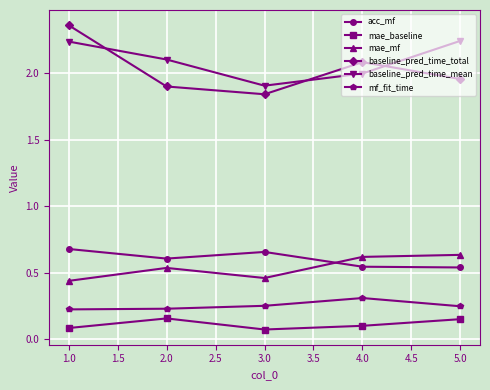

What is the label of the 1st point from the right?

5.0